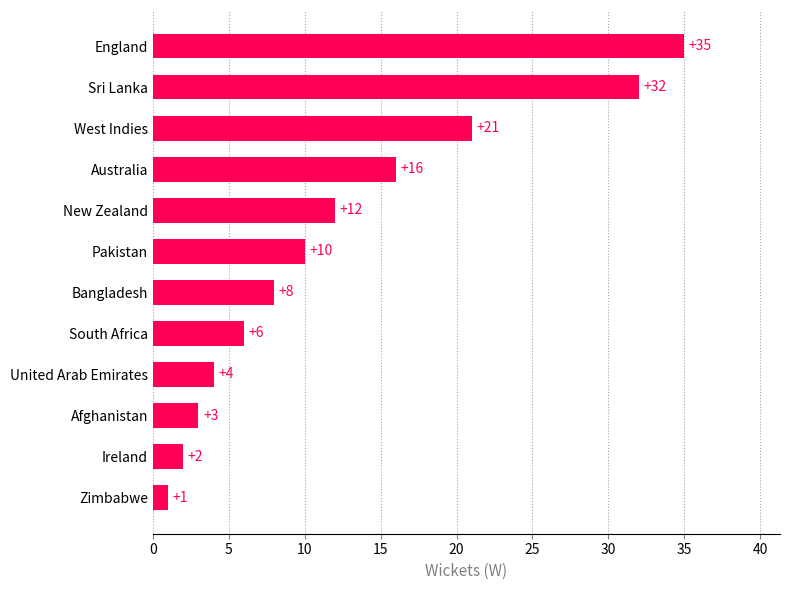

What is the greatest value displayed?

35